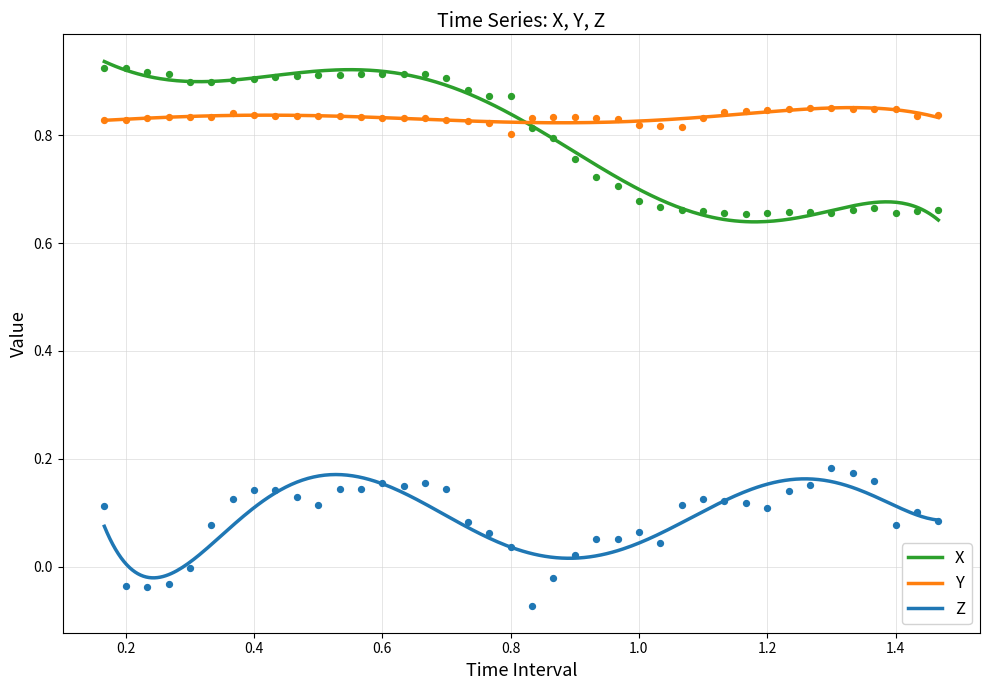

True or false: Z and X intersect in this chart.

False